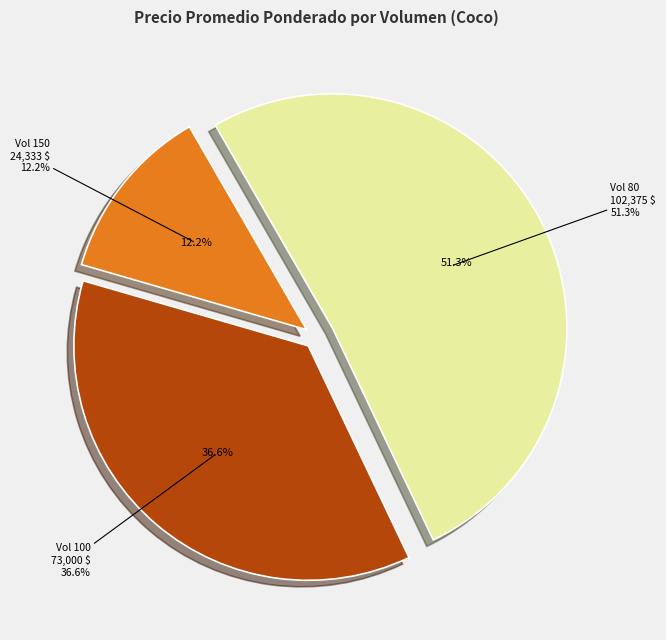

What percentage is the 150 slice, to the nearest percent?

12%